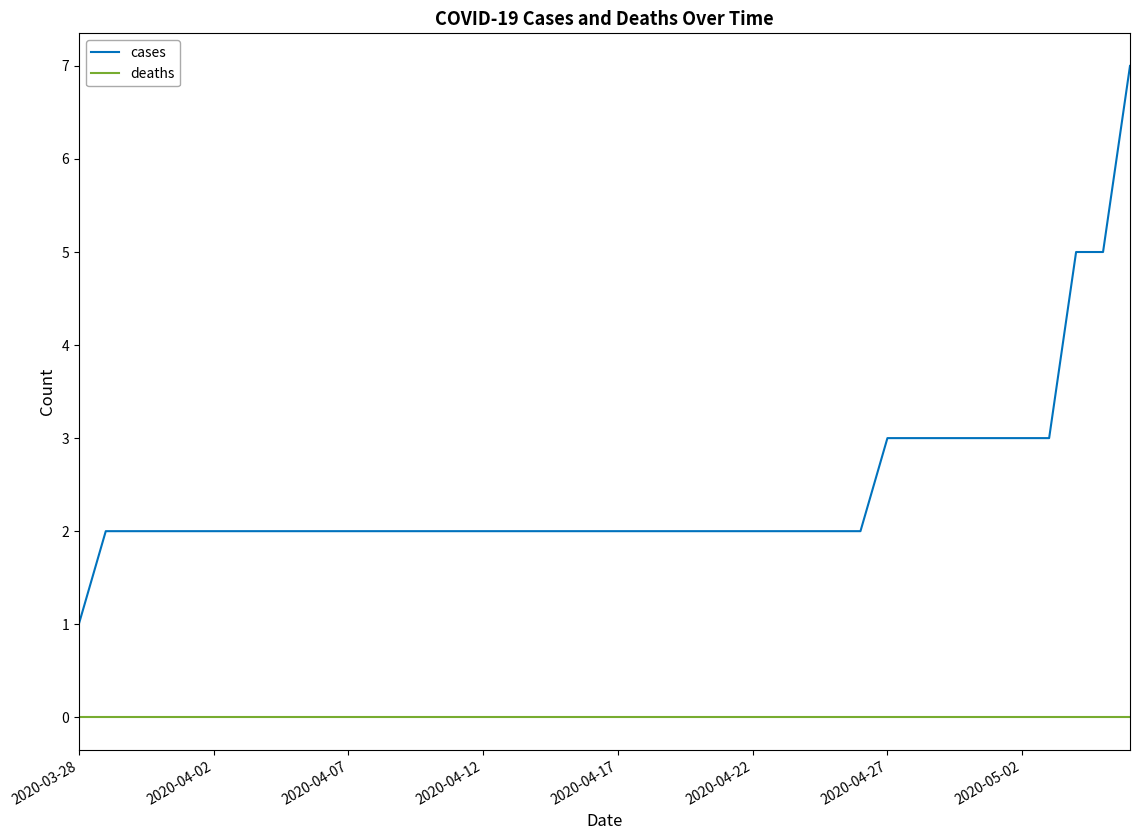

List the series in order of their peak value, highest first.

cases, deaths